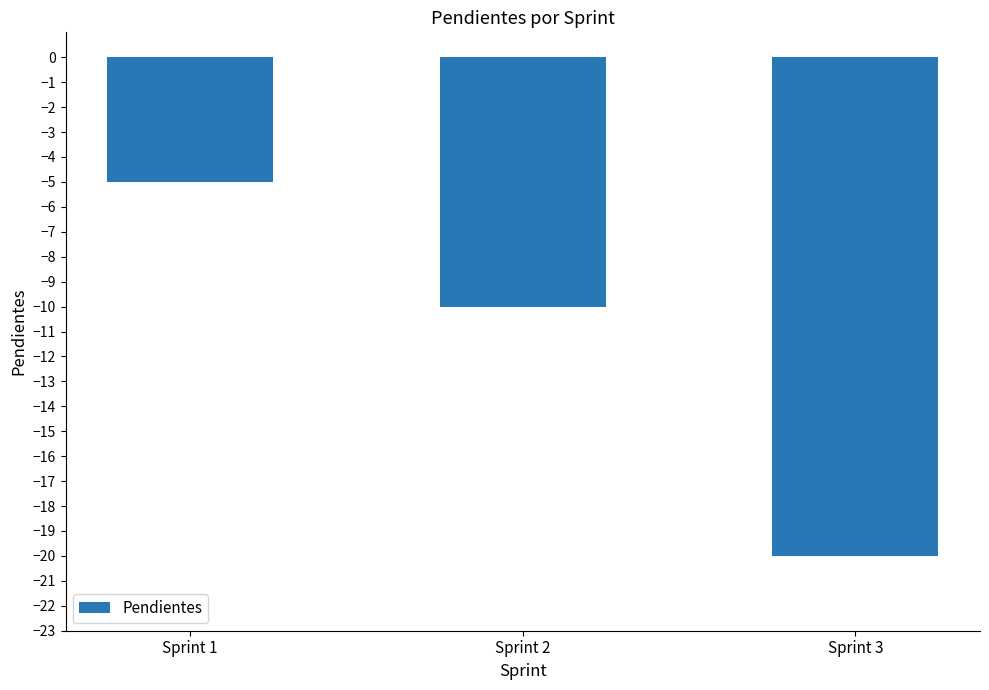

Rank the categories by value from lowest to highest.

Sprint 3, Sprint 2, Sprint 1